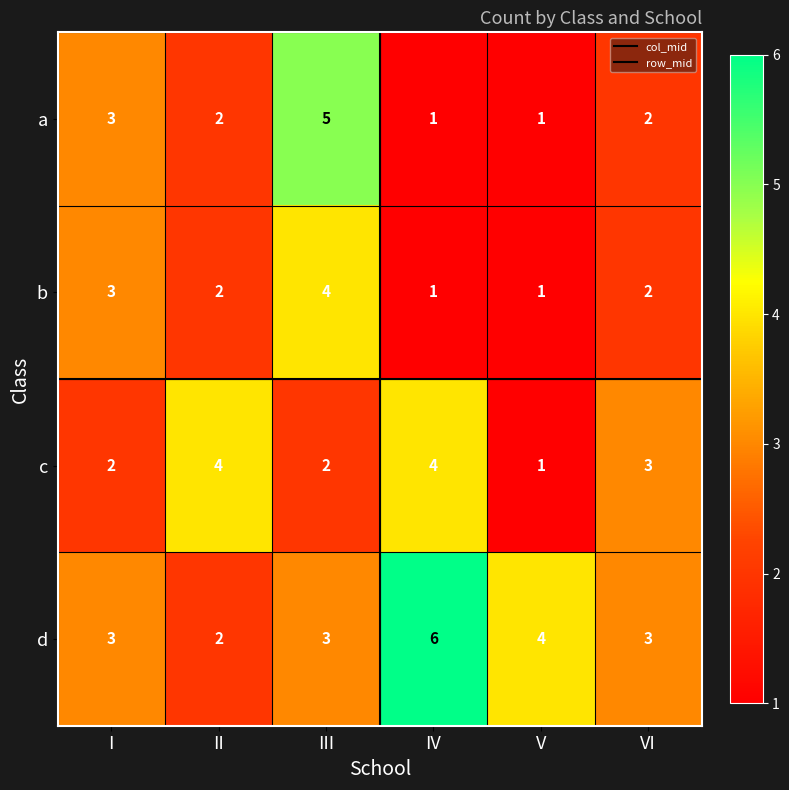

Reading right to left, what are all the values shown in this chart?

a: 2	1	1	5	2	3
b: 2	1	1	4	2	3
c: 3	1	4	2	4	2
d: 3	4	6	3	2	3